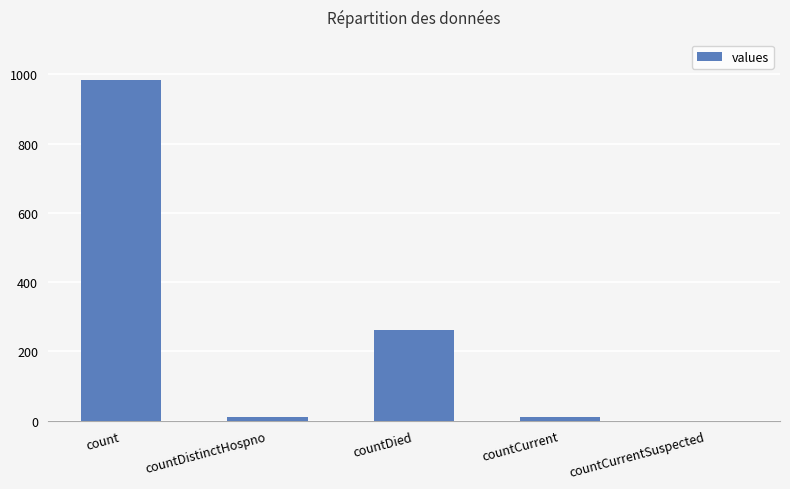

Which label corresponds to the largest value in the chart?

count